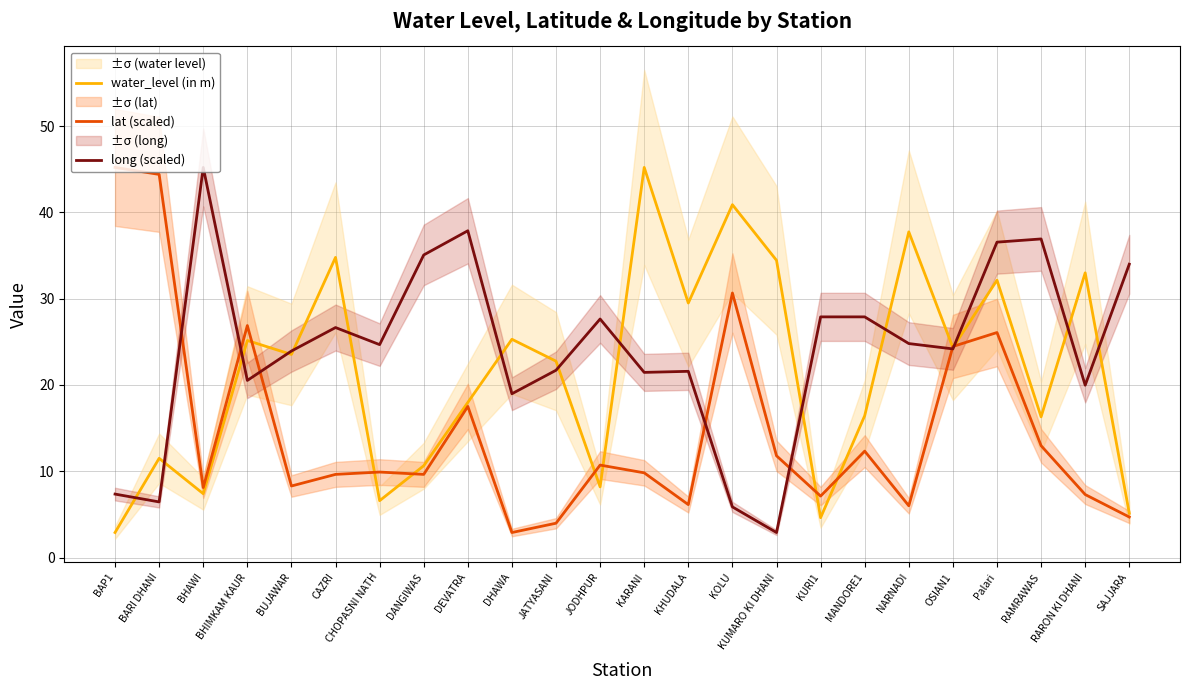

At which label does long (scaled) reach its minimum?

KUMARO KI DHANI